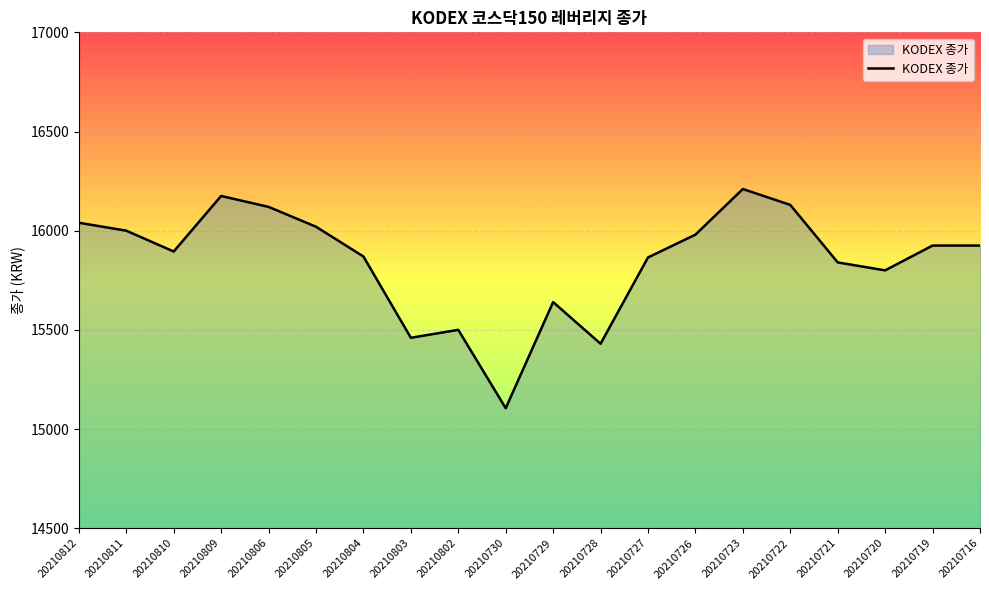

Between 20210812 and 20210727, which is larger?

20210812